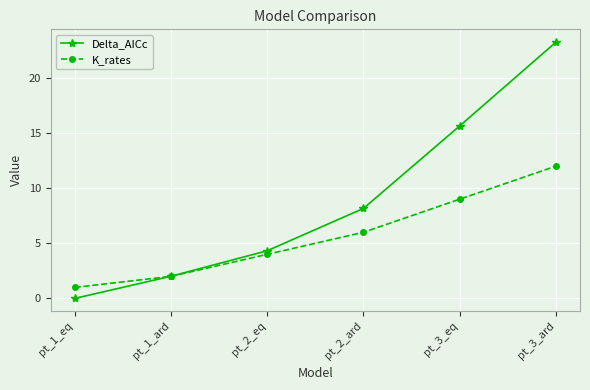

What is the difference between the maximum and minimum values in the Delta_AICc series?

23.2